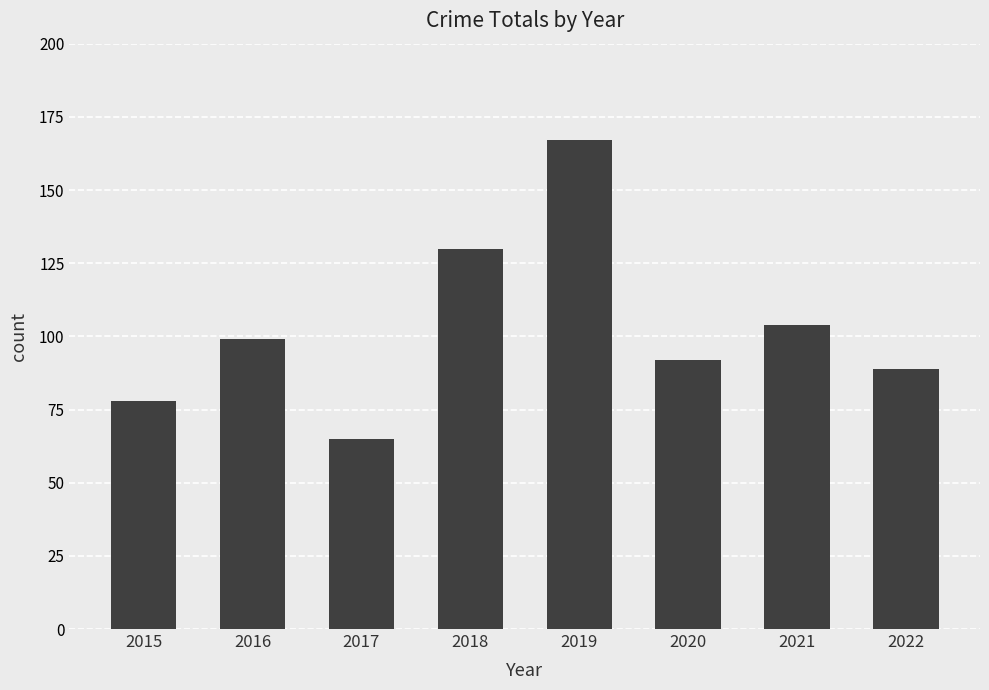

What is the value of the 3rd bar from the left?

65